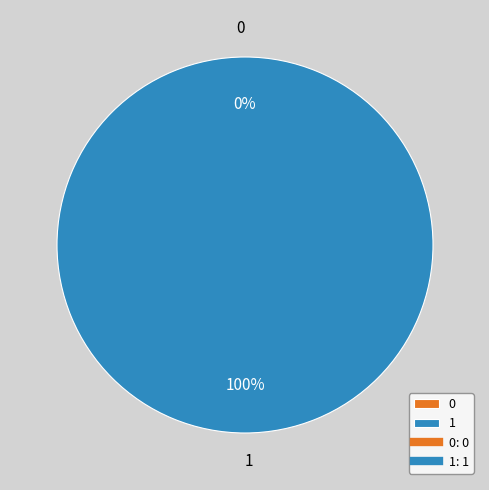

To the nearest percent, what is the difference between the largest and smallest slice percentages?

100%